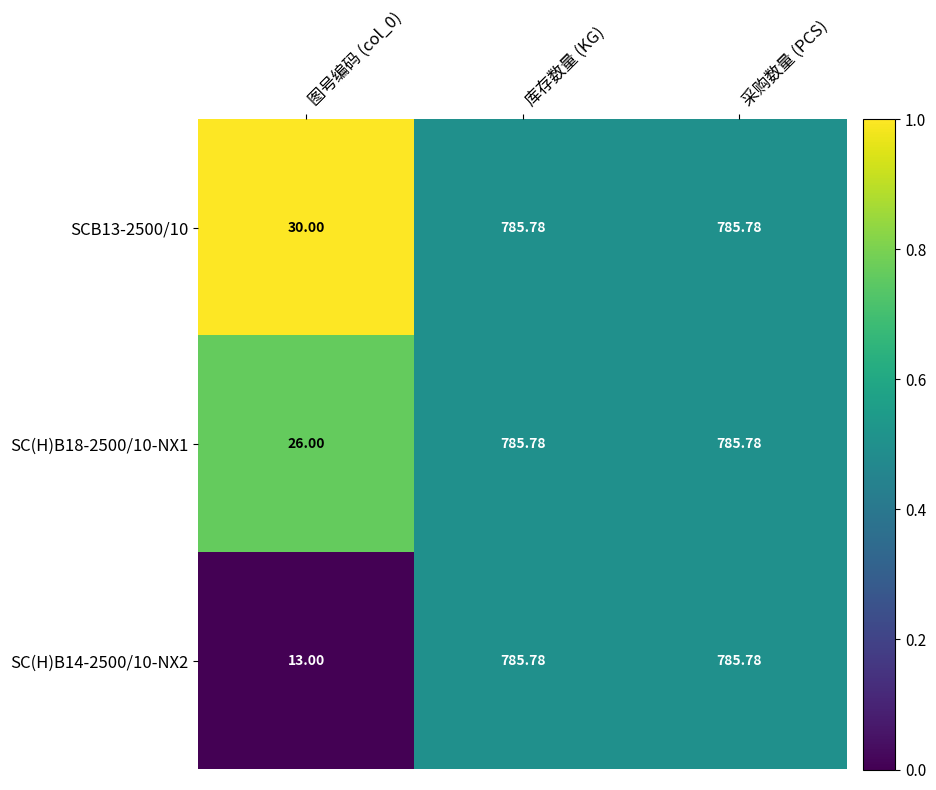

Is the value of SCB13-2500/10 at 图号编码 (col_0) greater than the value of SC(H)B14-2500/10-NX2 at 图号编码 (col_0)?

Yes